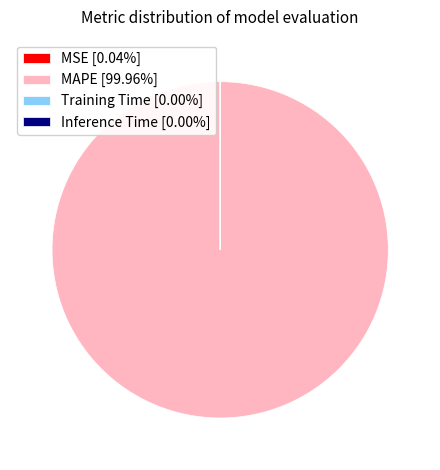

Is there a majority slice in this chart?

Yes